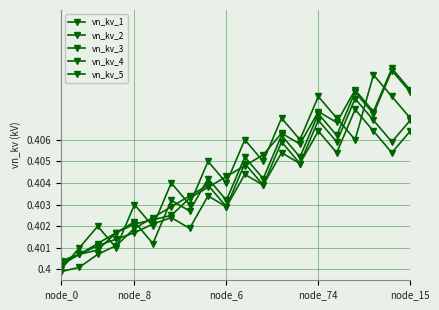

Reading left to right, transcribe all the data shown in this chart.

vn_kv_1: 0.4	0.4	0.4	0.4	0.4	0.4	0.4	0.4	0.4	0.4	0.4	0.4	0.4	0.4	0.4	0.4	0.4	0.4	0.4	0.4
vn_kv_2: 0.4	0.4	0.4	0.4	0.4	0.4	0.4	0.4	0.4	0.4	0.4	0.4	0.4	0.4	0.4	0.4	0.4	0.4	0.4	0.4
vn_kv_3: 0.4	0.4	0.4	0.4	0.4	0.4	0.4	0.4	0.4	0.4	0.4	0.4	0.4	0.4	0.4	0.4	0.4	0.4	0.4	0.4
vn_kv_4: 0.4	0.4	0.4	0.4	0.4	0.4	0.4	0.4	0.4	0.4	0.4	0.4	0.4	0.4	0.4	0.4	0.4	0.4	0.4	0.4
vn_kv_5: 0.4	0.4	0.4	0.4	0.4	0.4	0.4	0.4	0.4	0.4	0.4	0.4	0.4	0.4	0.4	0.4	0.4	0.4	0.4	0.4